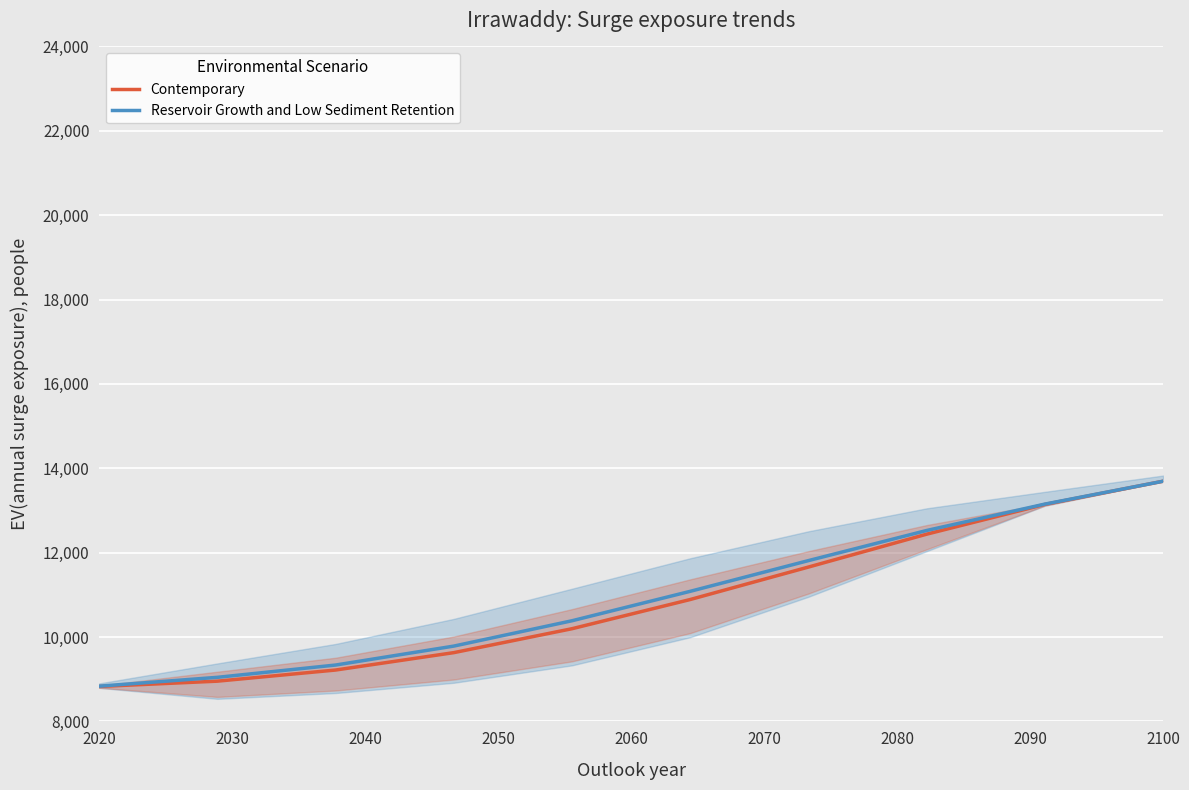

Reading left to right, extract all data points from this chart.

Contemporary: 8827.5	8953.5	9217.5	9629.8	10197.0	10889.1	11658.4	12437.9	13144.2	13693.1
Reservoir Growth and Low Sediment Retention: 8834.6	9044.5	9335.8	9785.0	10385.7	11083.3	11811.5	12525.5	13151.1	13693.1